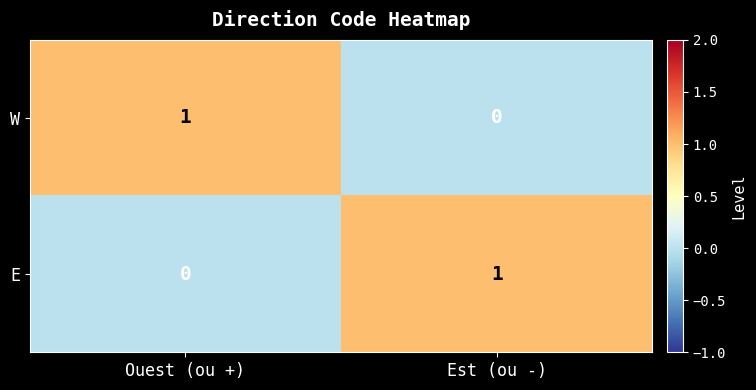

Is it true that W equals -1 at Est (ou -)?

False